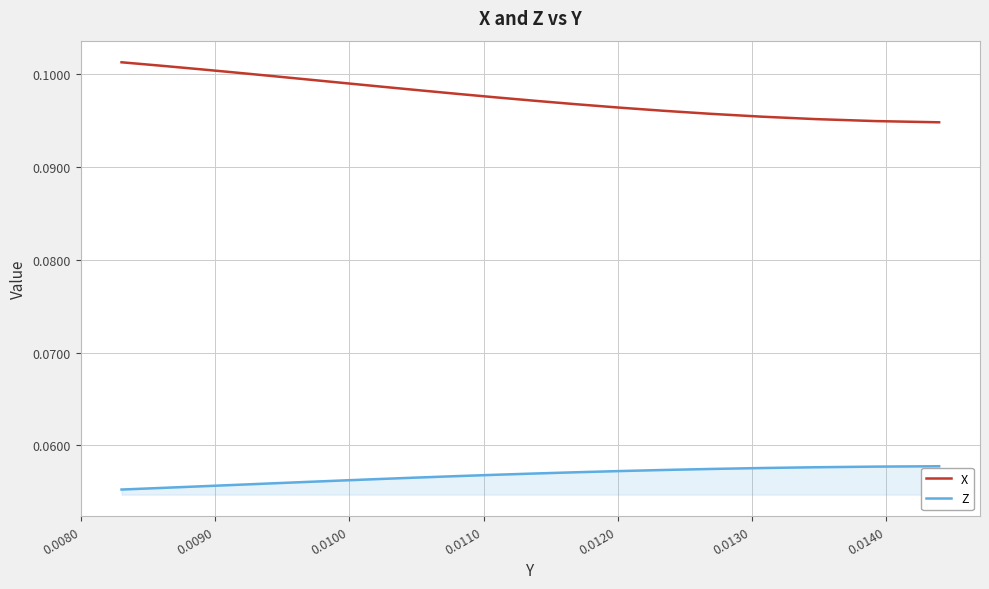

Rank the series by their maximum value, from lowest to highest.

Z, X